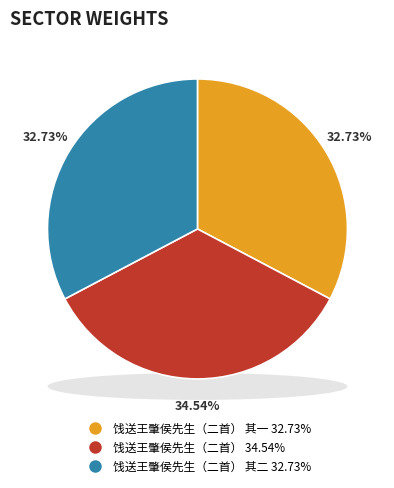

Do 饯送王肇侯先生（二首） 其二 and 饯送王肇侯先生（二首） 其一 together represent more than half of the pie?

Yes